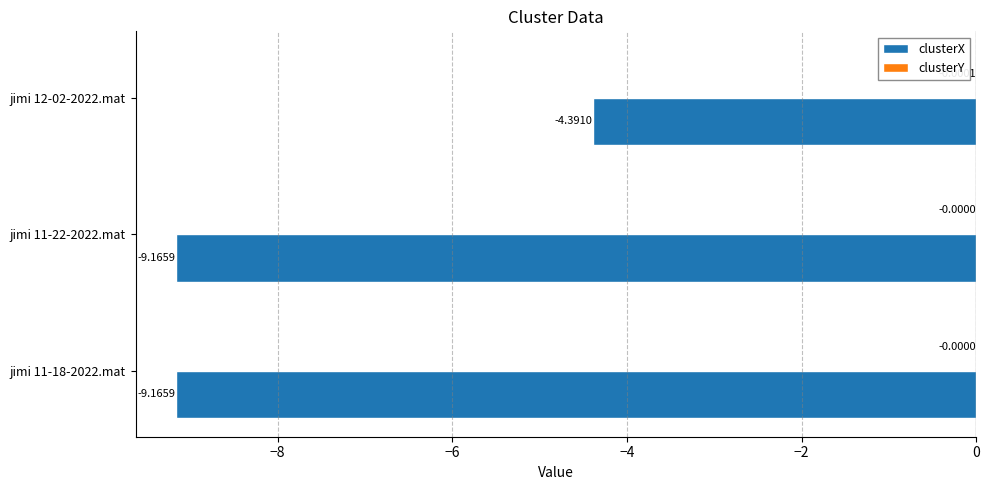

At which category is the sum across all series the highest?

jimi 12-02-2022.mat